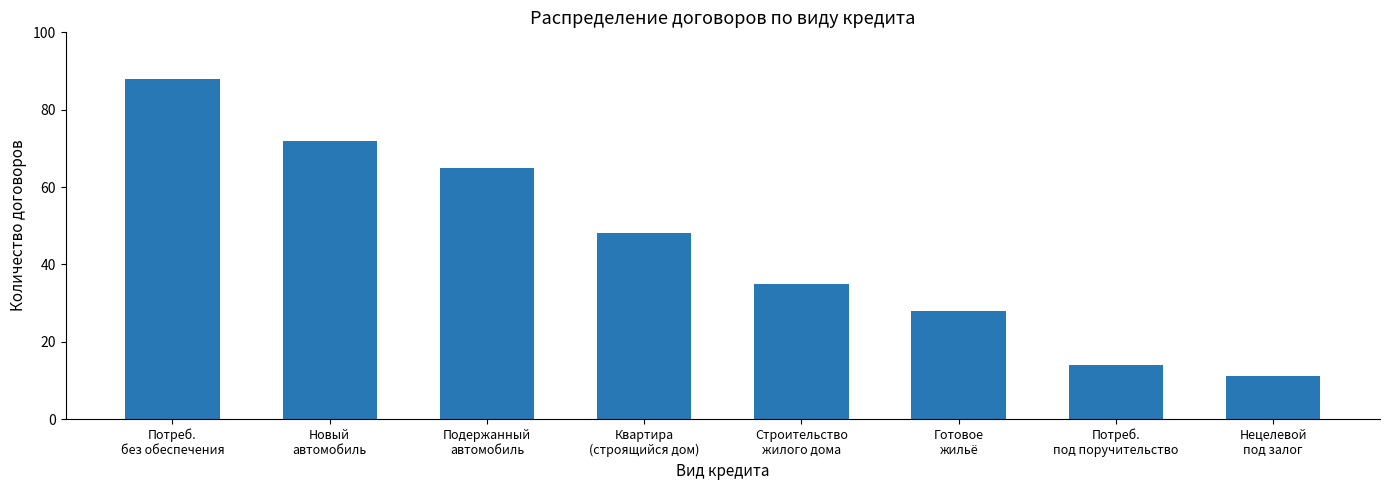

How many data points does each series have?

8